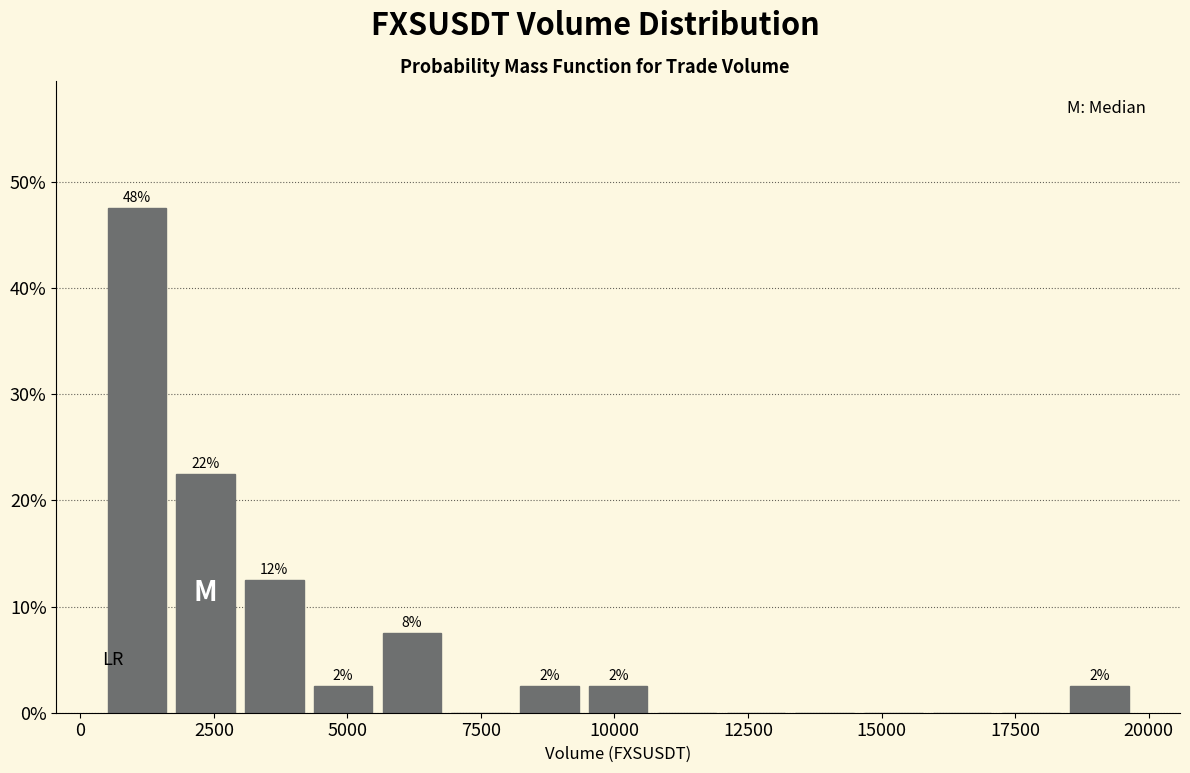

Read against the x-axis, roughly where is the centre of the tallest bar?

1000